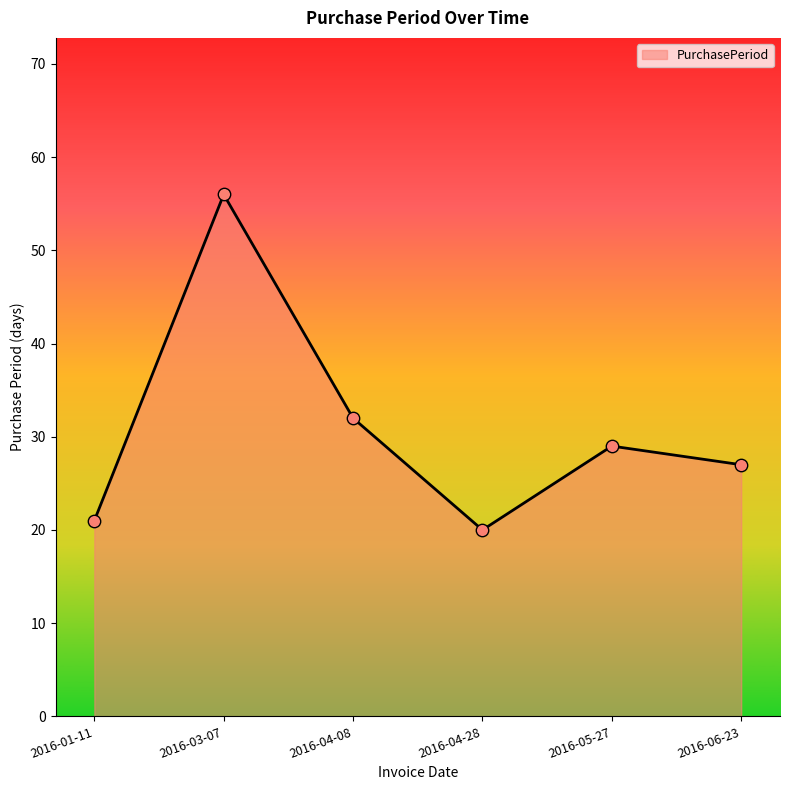

Between 2016-05-27 and 2016-06-23, which is larger?

2016-05-27